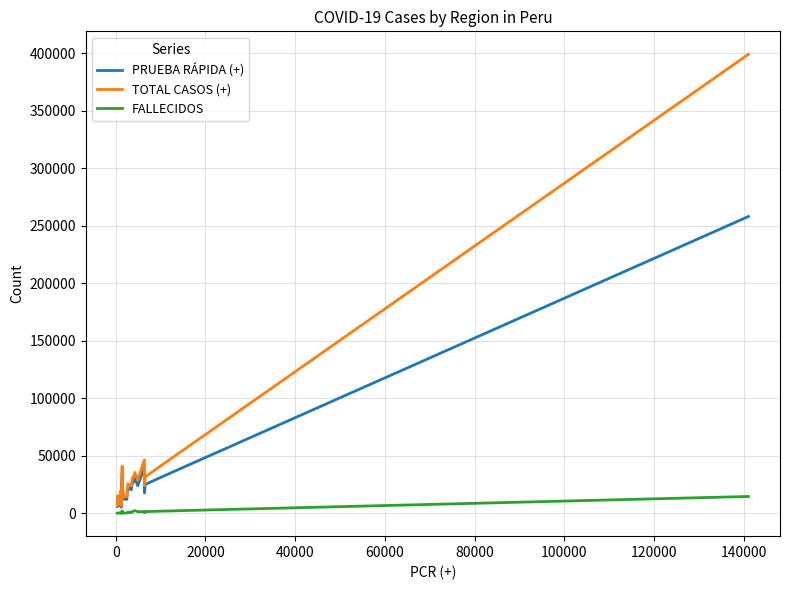

Which series has the widest spread of values?

TOTAL CASOS (+)